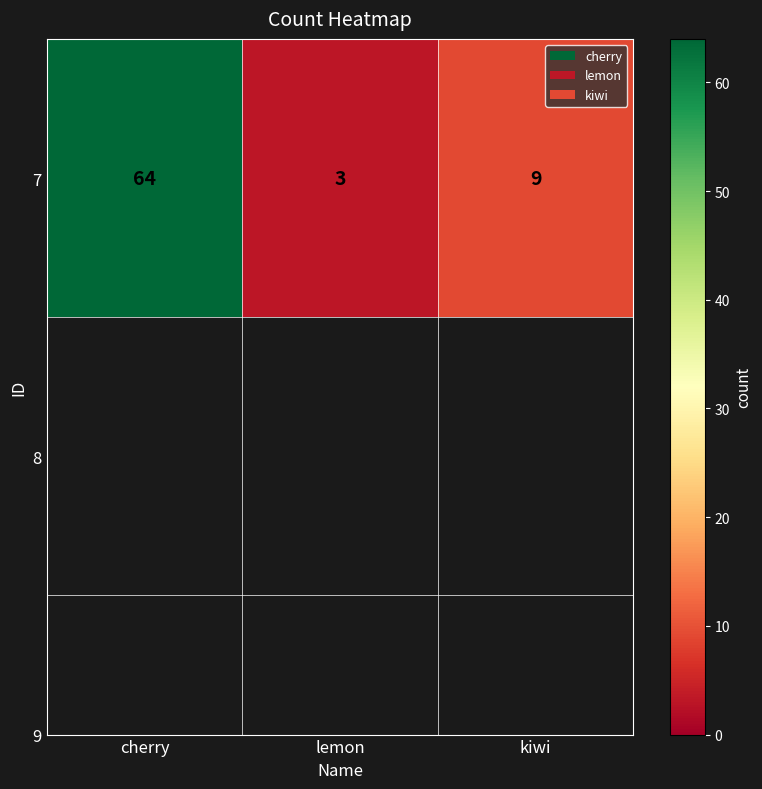

What is the approximate value at cherry?

64